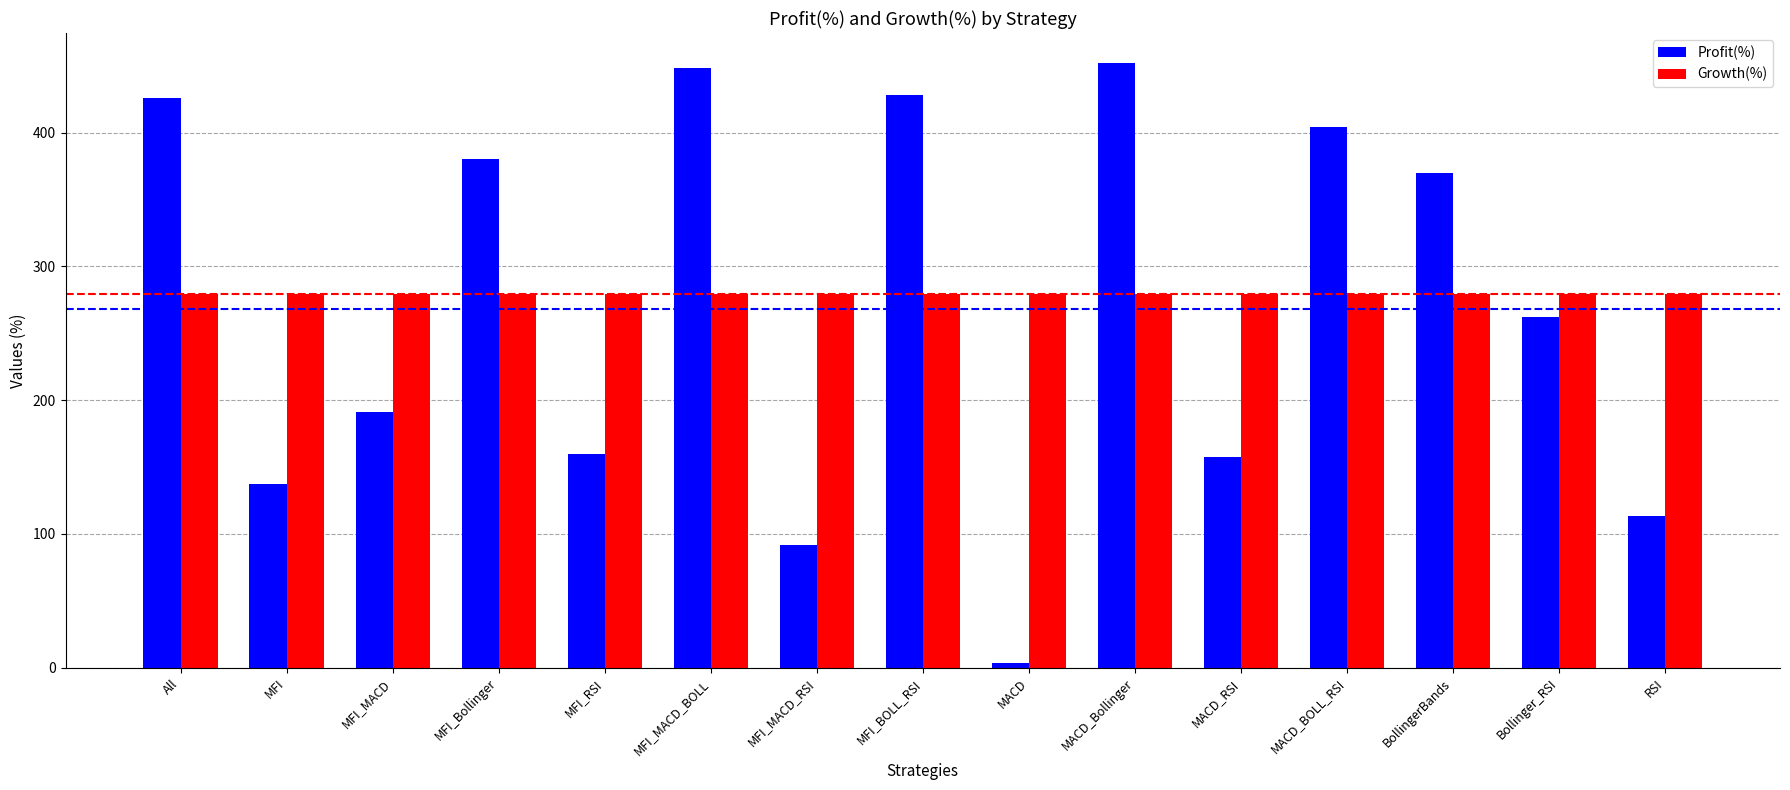

What is the maximum value for Growth(%)?

279.4